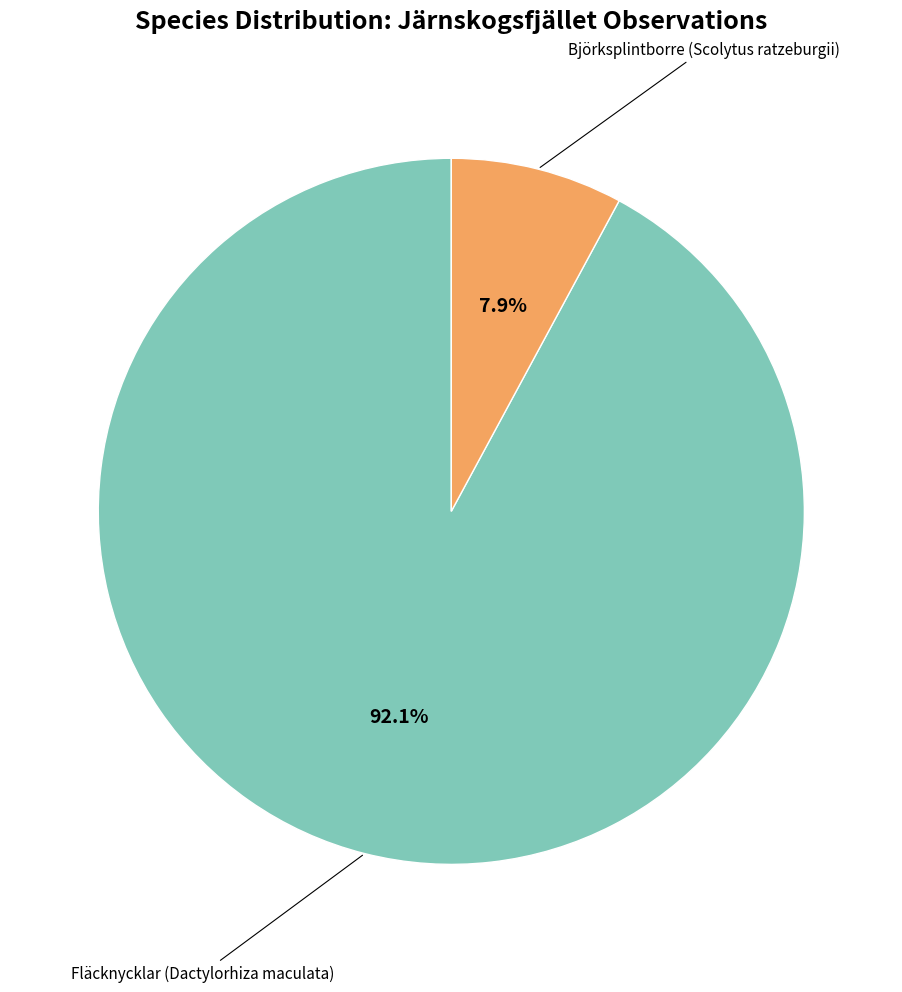

To the nearest percent, what is the combined percentage of Fläcknycklar (Dactylorhiza maculata) and Björksplintborre (Scolytus ratzeburgii)?

100%